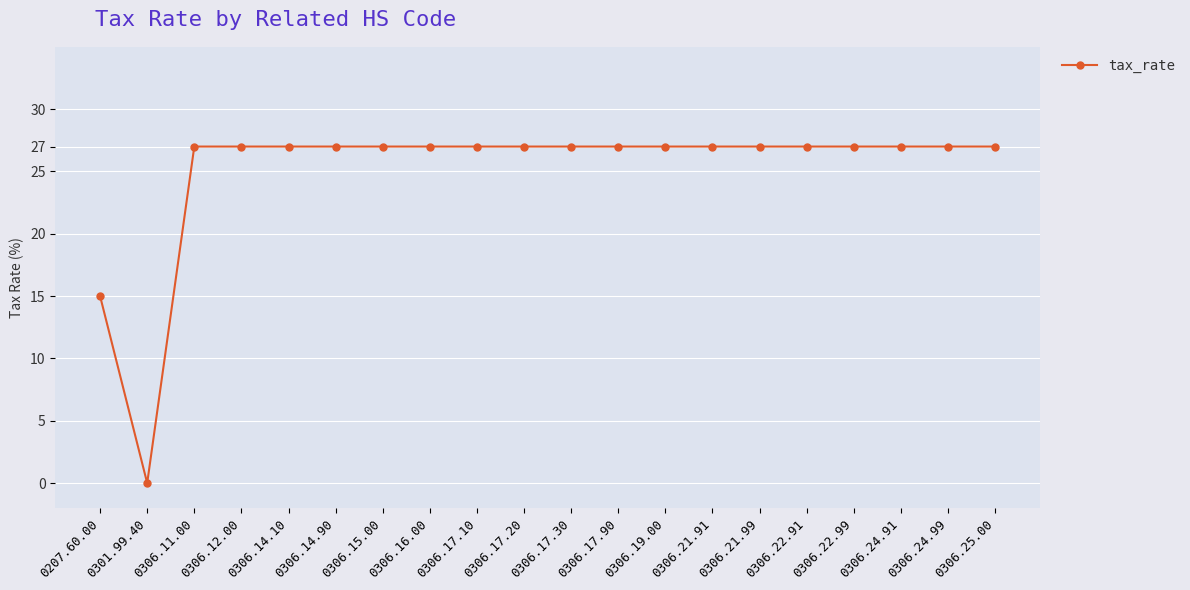

What is the change in value from 0301.99.40 to 0306.19.00?

+27